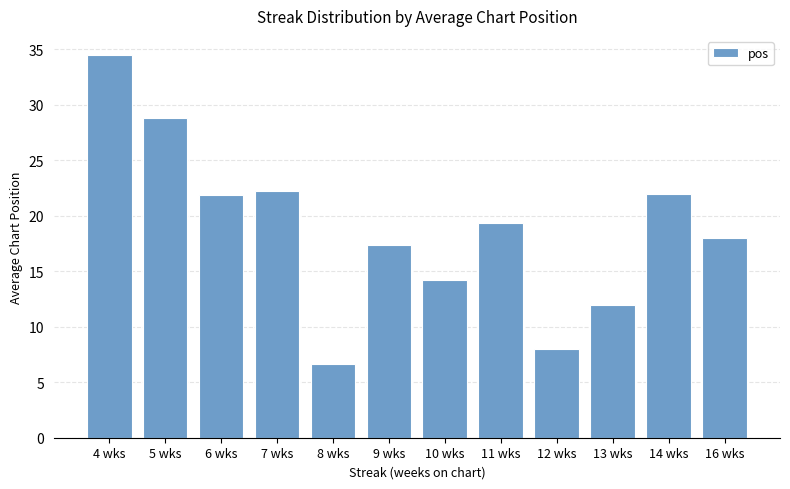

What is the ratio of the value at 13 wks to the value at 5 wks?

0.4